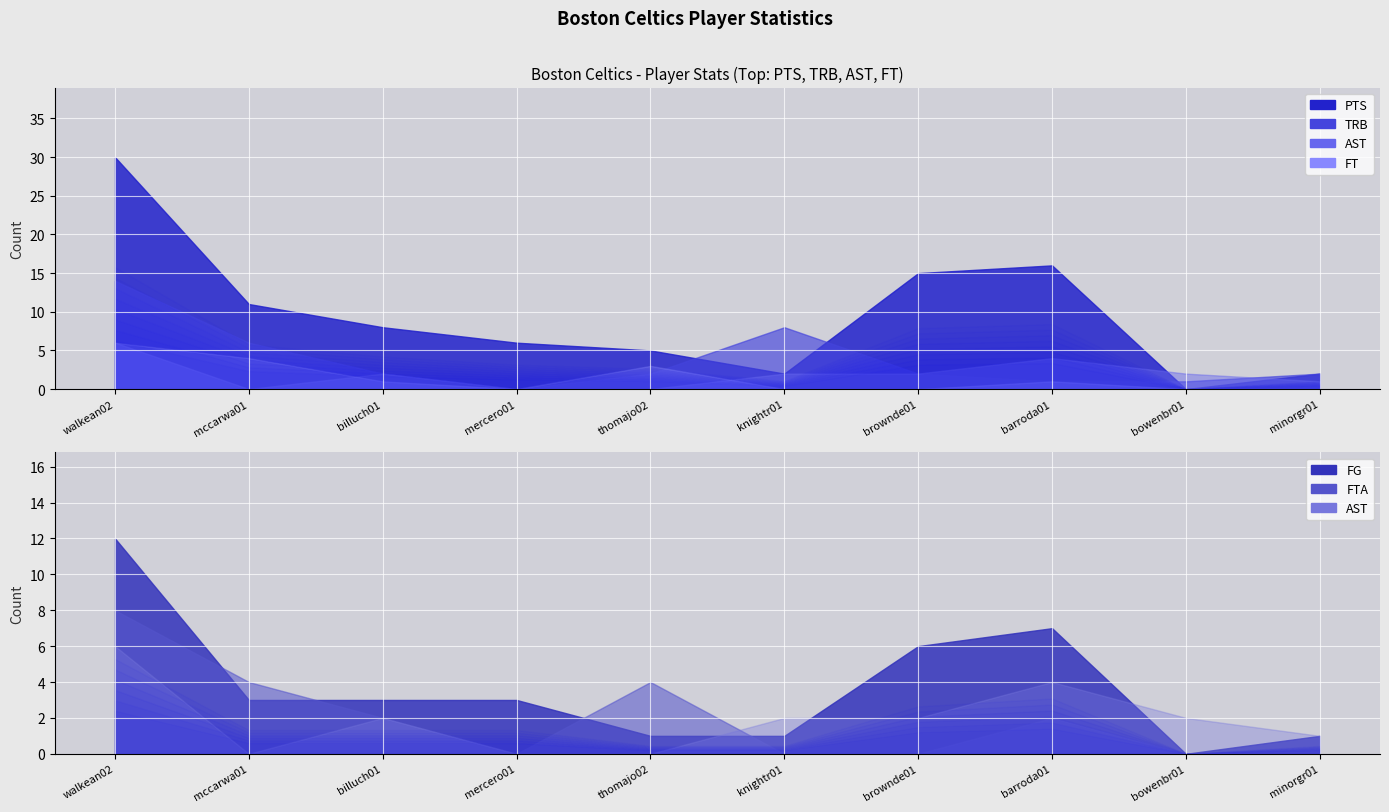

How many categories are shown in the chart?

10